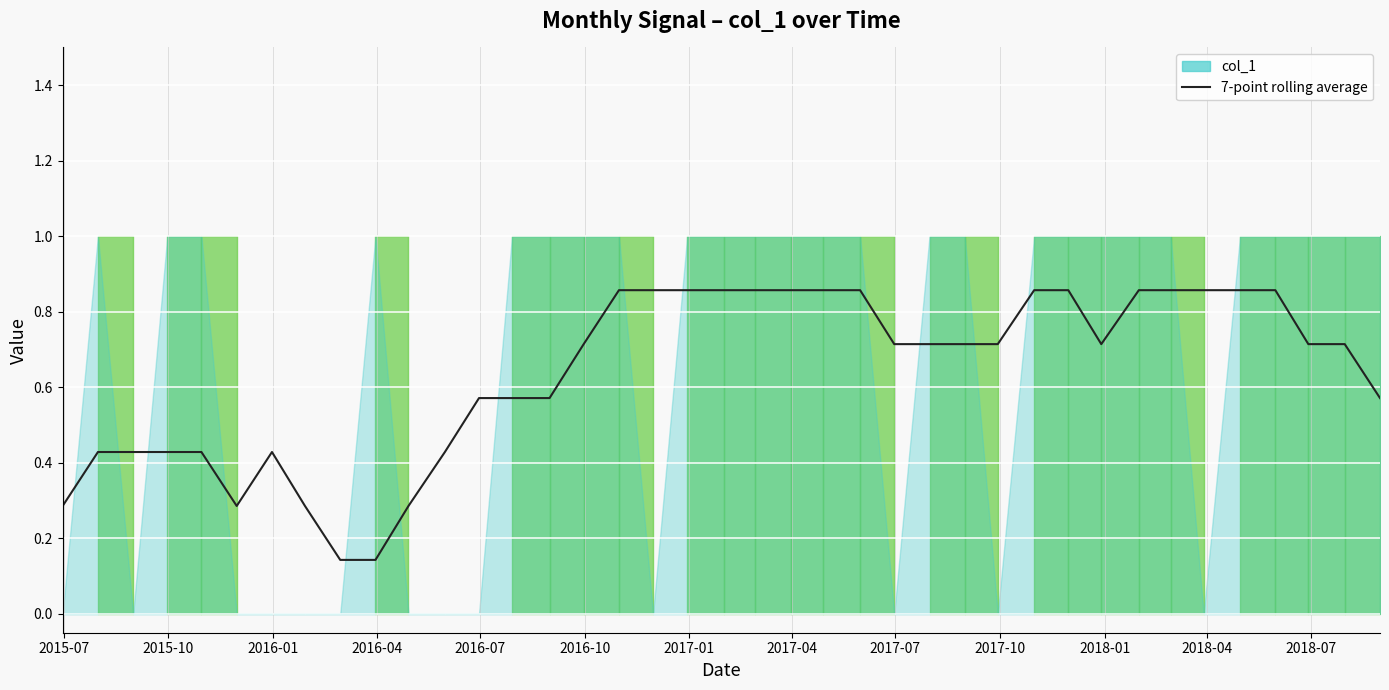

Reading left to right, transcribe all the data shown in this chart.

0.3	0.4	0.4	0.4	0.4	0.3	0.4	0.3	0.1	0.1	0.3	0.4	0.6	0.6	0.6	0.7	0.9	0.9	0.9	0.9	0.9	0.9	0.9	0.9	0.7	0.7	0.7	0.7	0.9	0.9	0.7	0.9	0.9	0.9	0.9	0.9	0.7	0.7	0.6